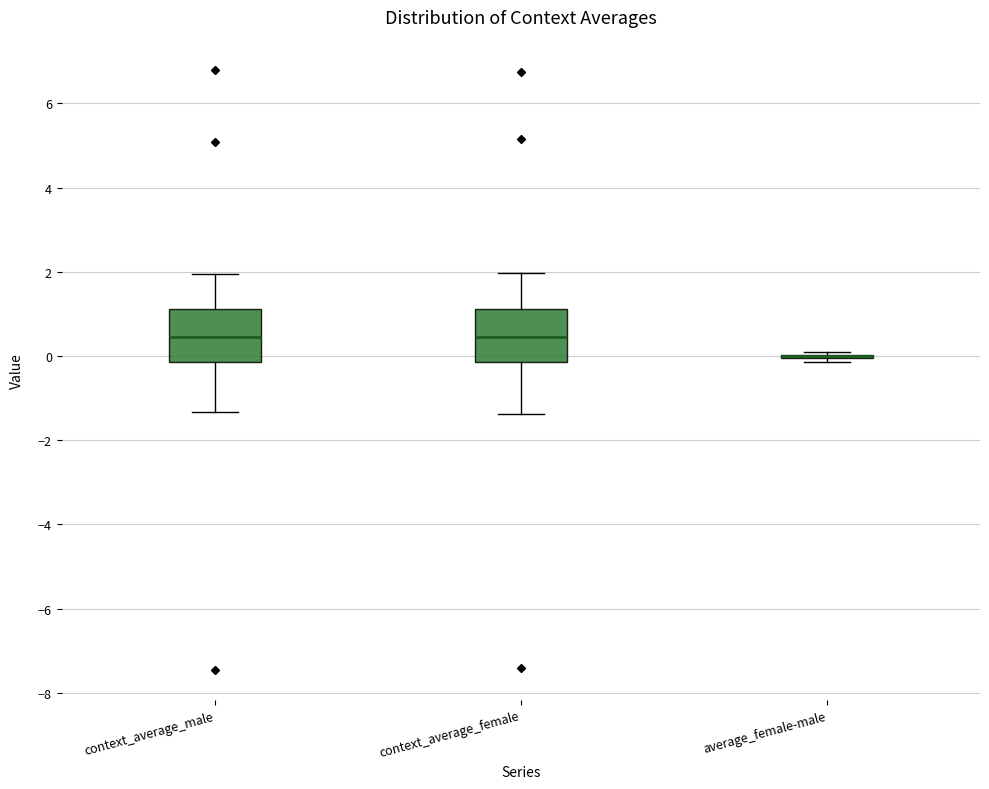

Where does the median line of the box for context_average_male sit on the y-axis? The values are not printed on the chart, so give them approximately, as read against the axis.

0.4